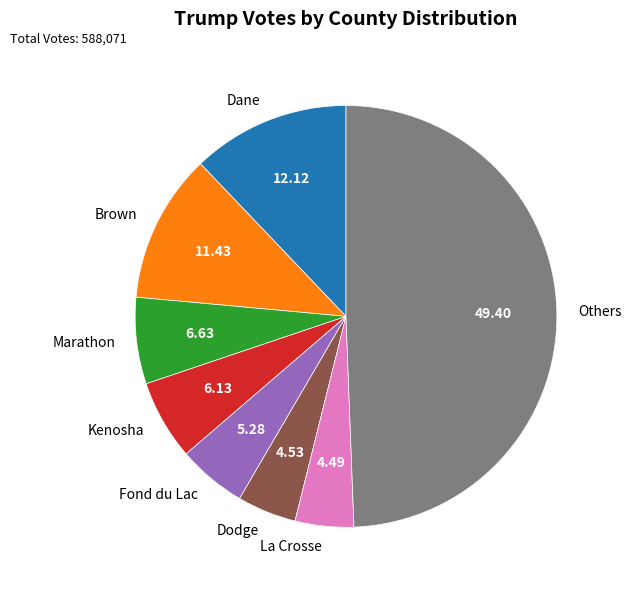

Which slice is the largest?

Others